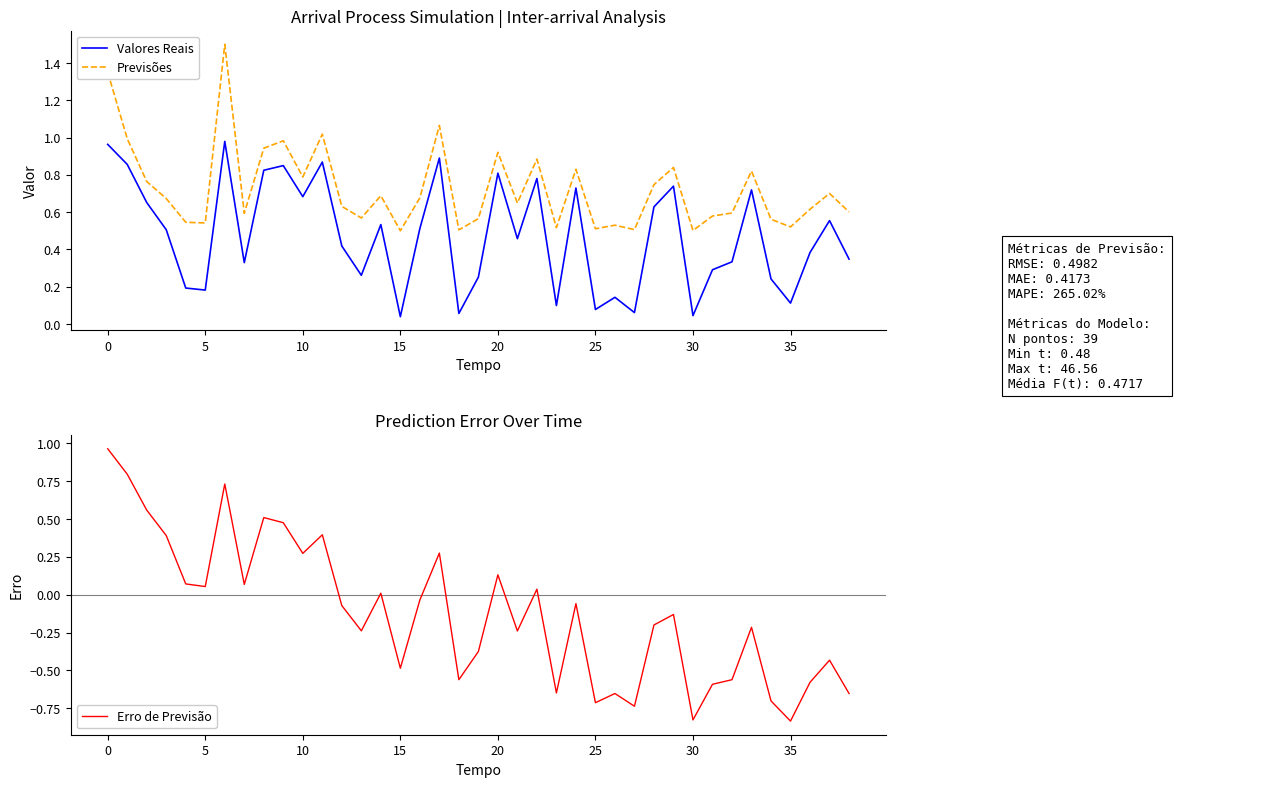

Is the value of Previsões at 5 greater than the value of Valores Reais at 35?

Yes